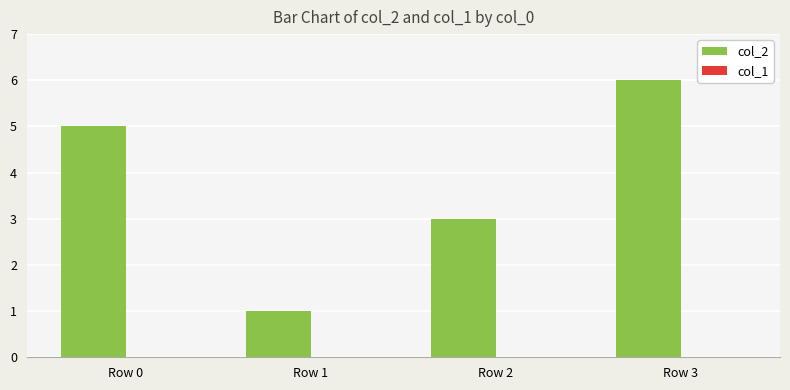

Which category has the highest value across all series?

Row 3